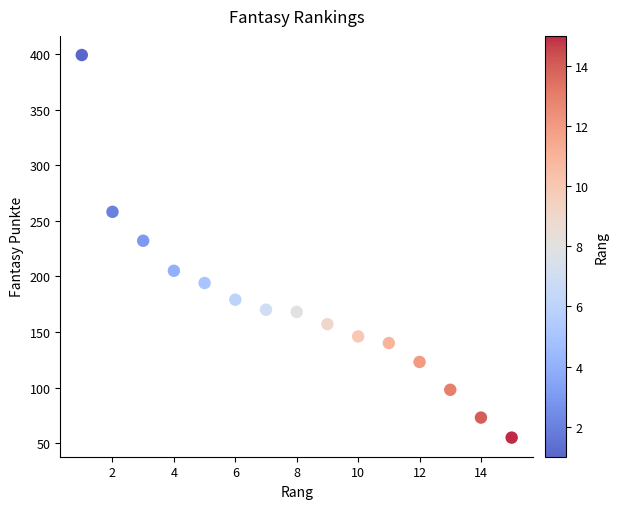

What is the range of X values (max minus min)?

14